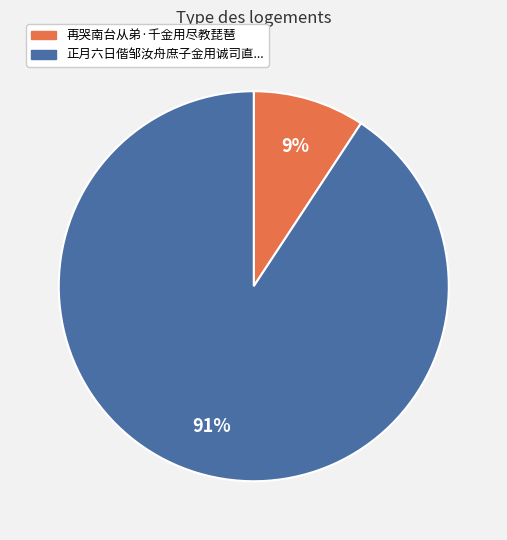

To the nearest percent, what is the average slice percentage?

50%